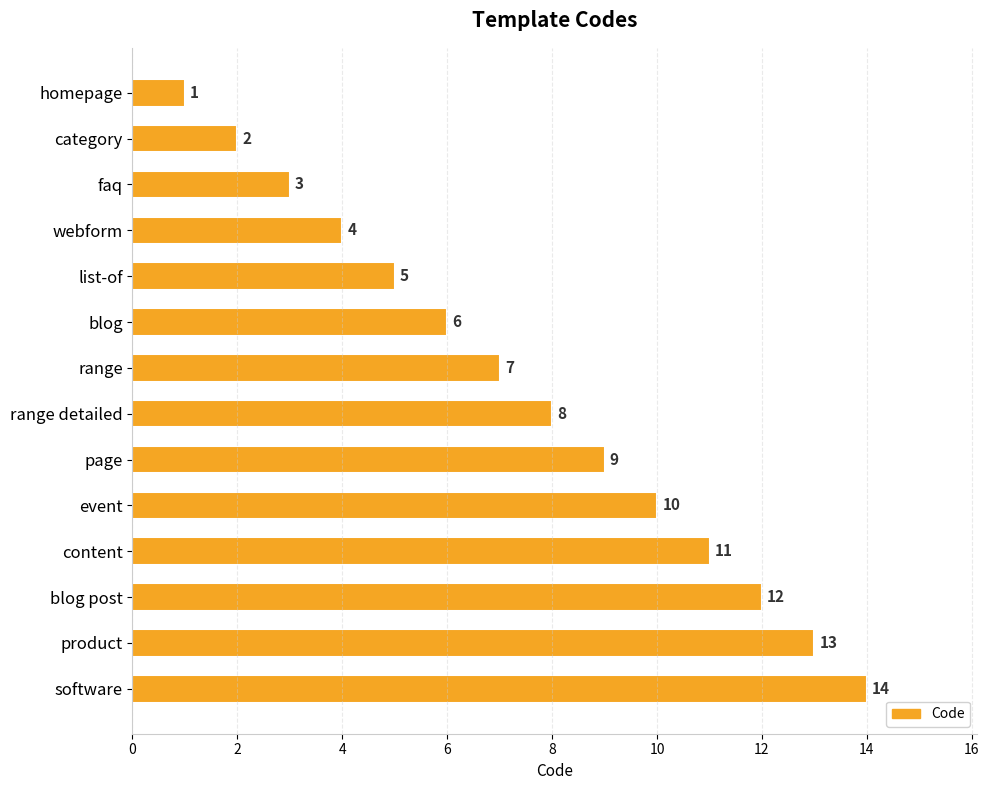

The value at faq is 2. True or false?

False